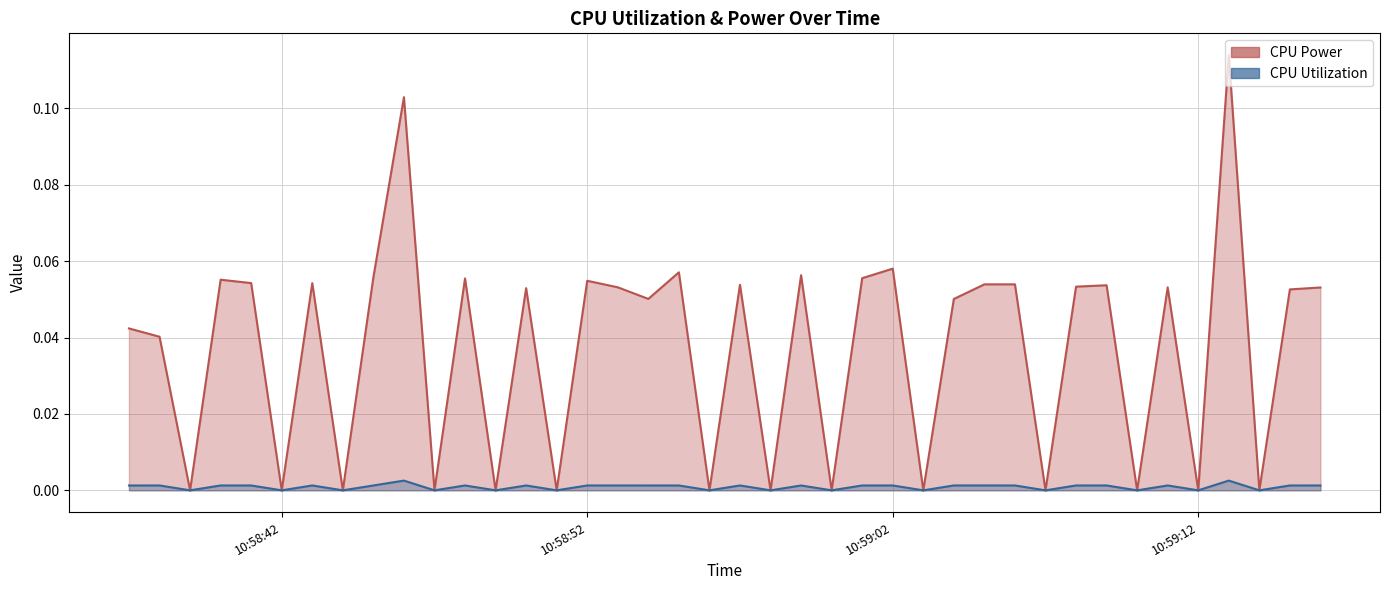

True or false: CPU Power and CPU Utilization intersect in this chart.

False